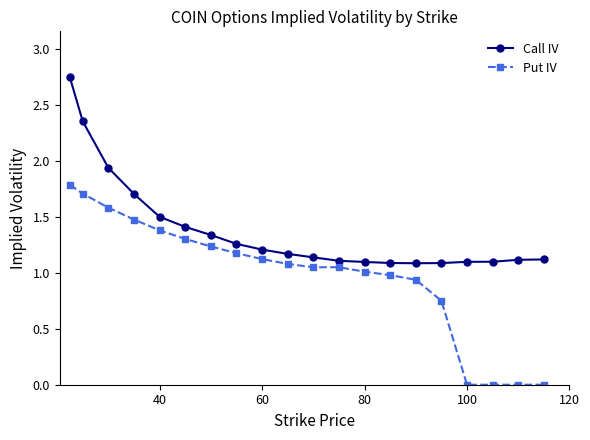

How many lines are shown in the chart?

2